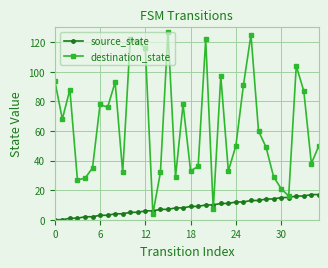

List the series in order of their peak value, highest first.

destination_state, source_state